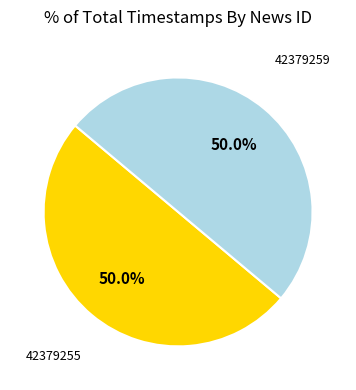

What portion of the pie excludes 42379255?

50.0%